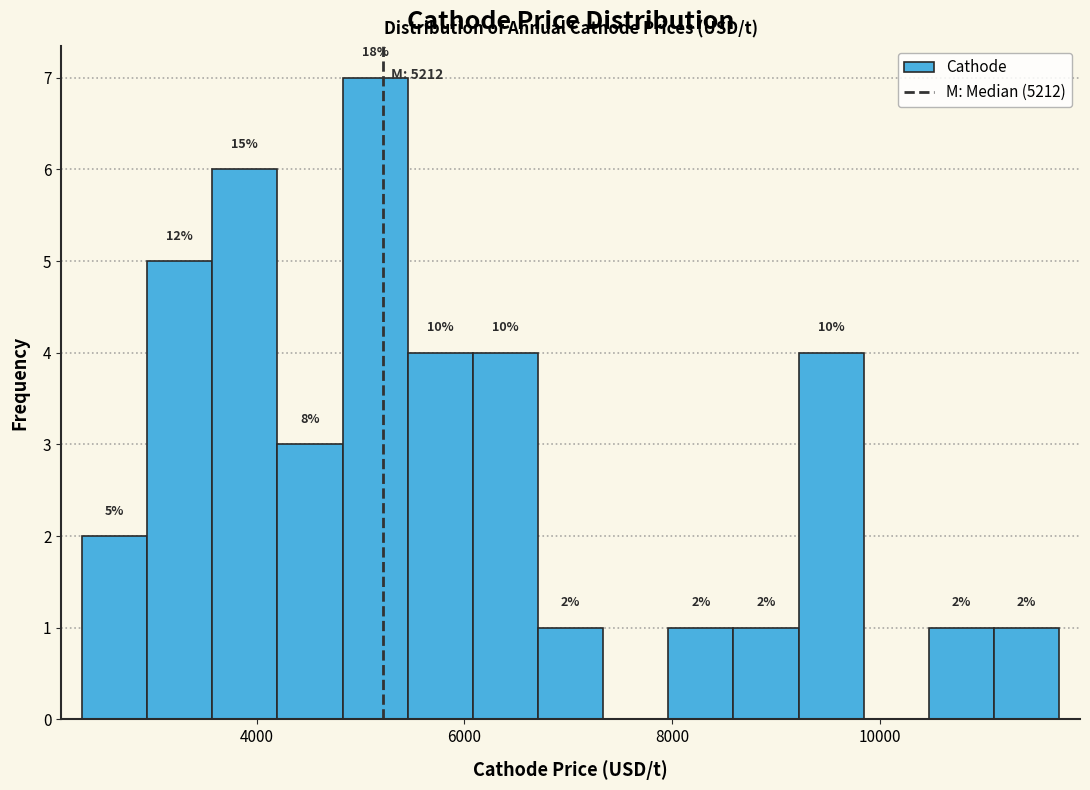

Around what value on the x-axis is the tallest bar? Give the approximate position of its centre, as read against the axis.

5200